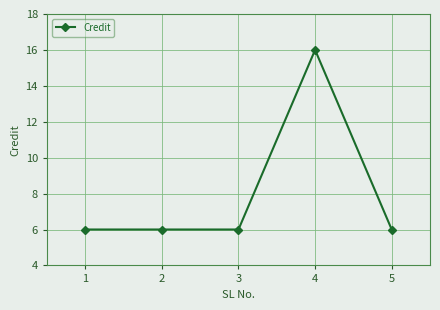

Between 4 and 3, which is larger?

4